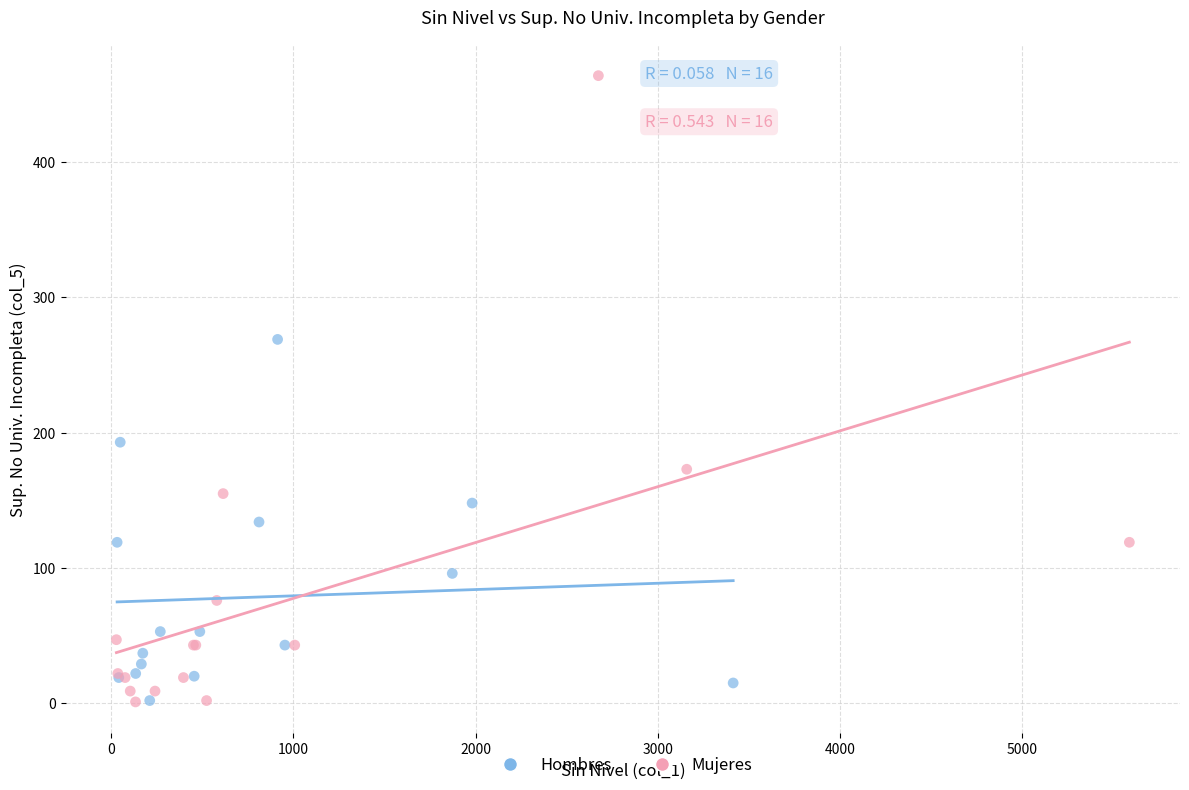

What are all the series names shown in the legend?

Hombres, Mujeres